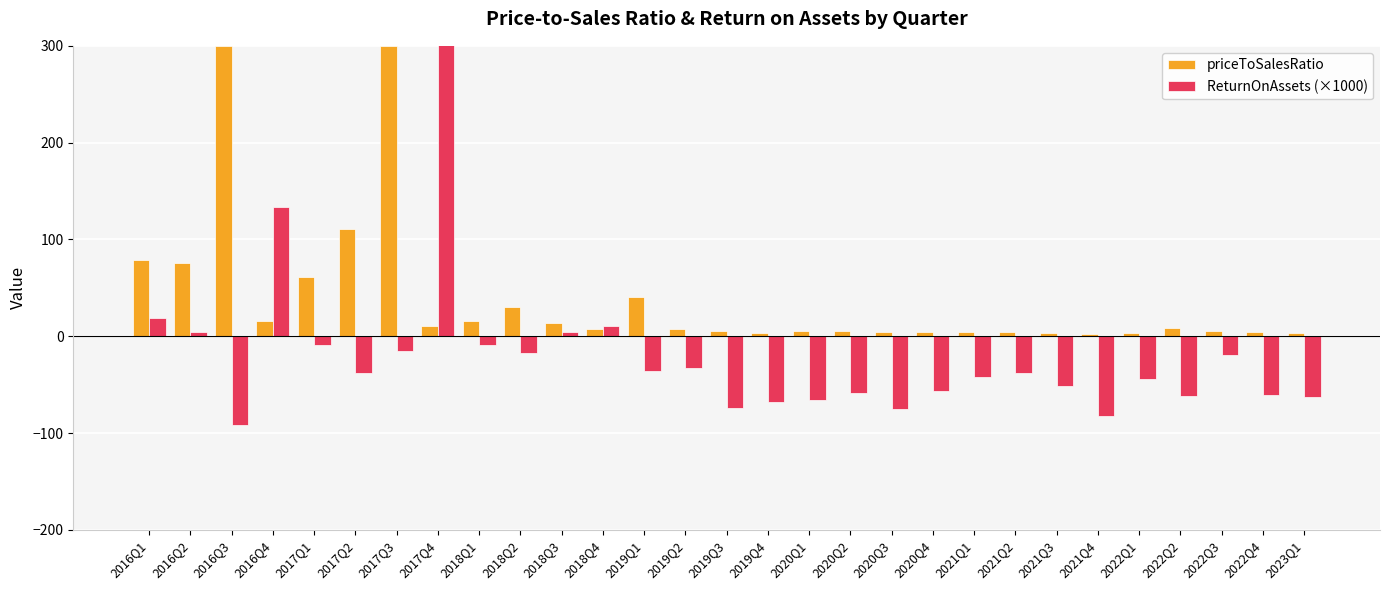

What is the average value of the ReturnOnAssets (×1000) series?

-18.9